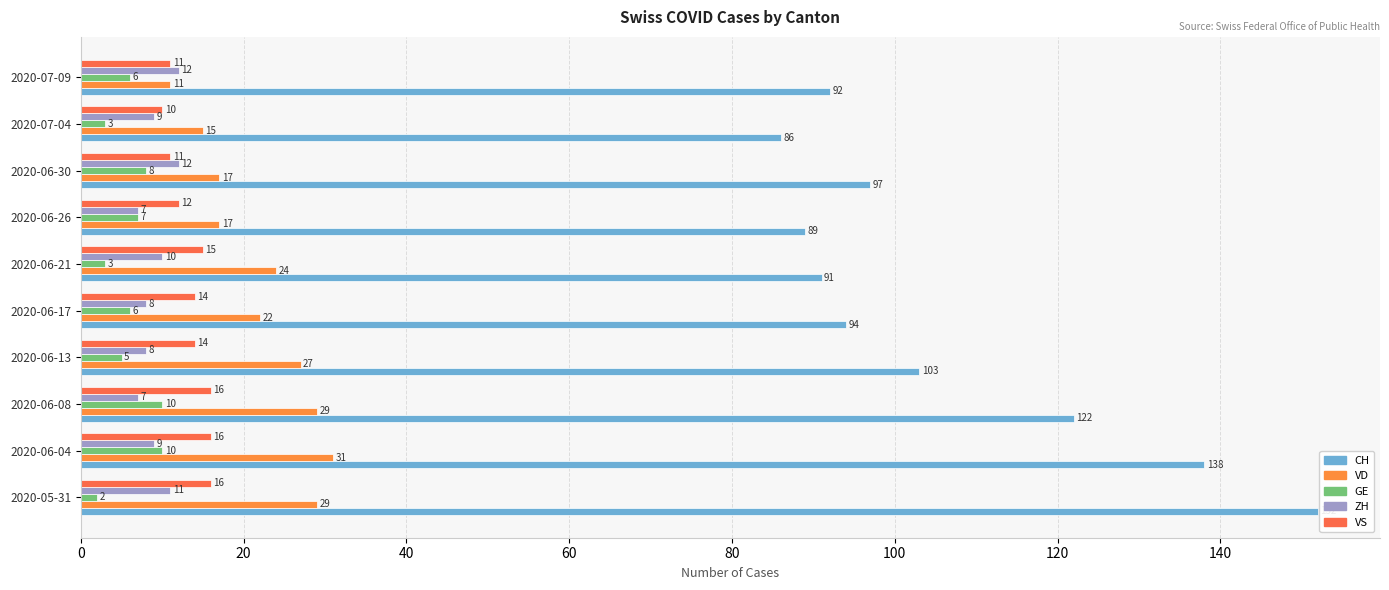

Reading right to left, what are all the values shown in this chart?

CH: 92	86	97	89	91	94	103	122	138	152
VD: 11	15	17	17	24	22	27	29	31	29
GE: 6	3	8	7	3	6	5	10	10	2
ZH: 12	9	12	7	10	8	8	7	9	11
VS: 11	10	11	12	15	14	14	16	16	16